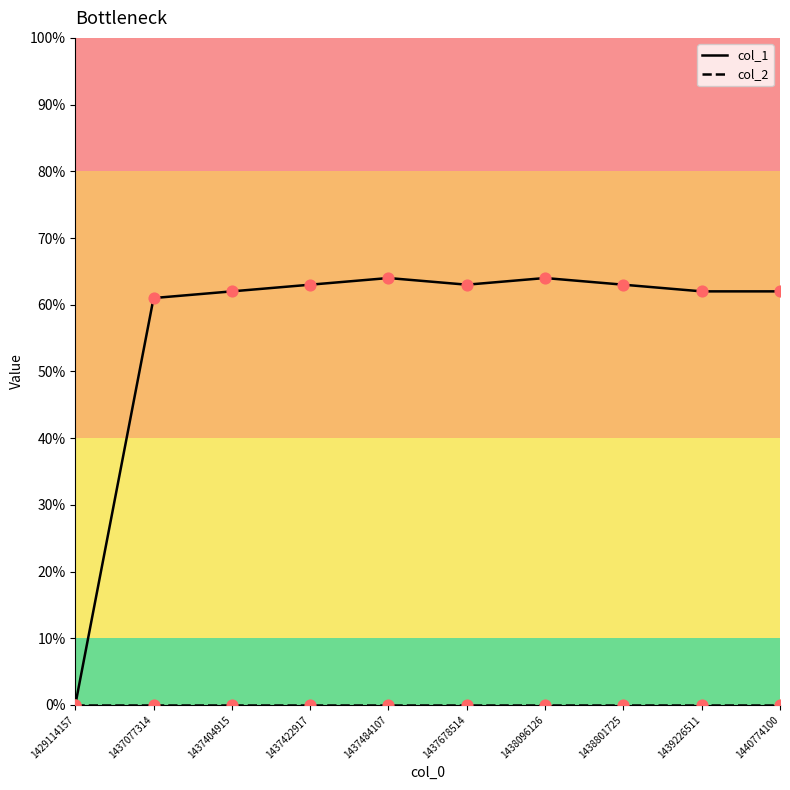

Which series has the largest range (max minus min)?

col_1